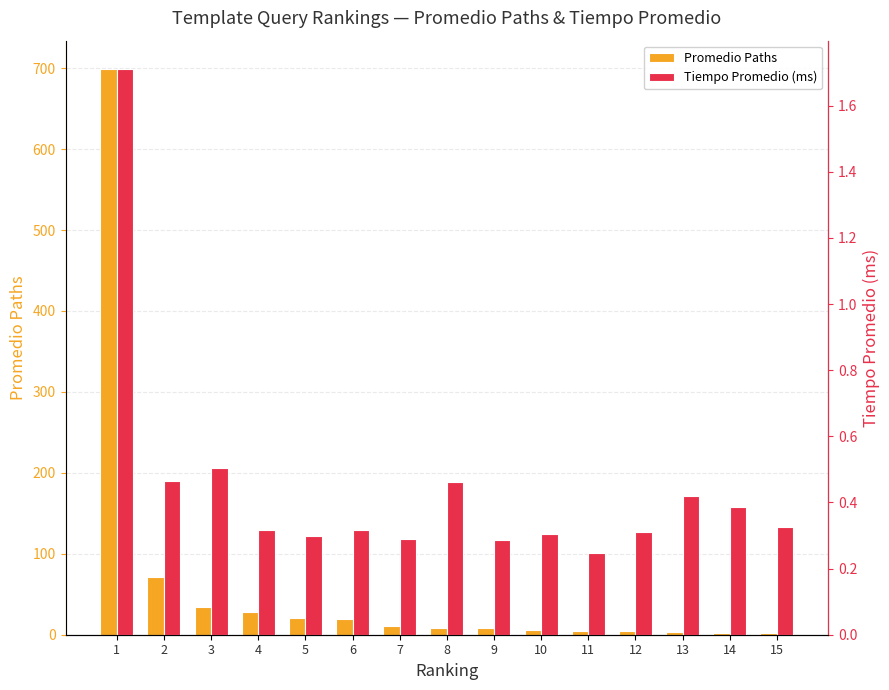

Reading left to right, transcribe all the data shown in this chart.

Promedio Paths: 1=699.0	2=71.0	3=34.0	4=28.0	5=21.0	6=20.0	7=11.0	8=8.0	9=8.0	10=6.0	11=4.0	12=4.0	13=3.0	14=2.0	15=2.0
Tiempo Promedio (ms): 1=1.7	2=0.5	3=0.5	4=0.3	5=0.3	6=0.3	7=0.3	8=0.5	9=0.3	10=0.3	11=0.2	12=0.3	13=0.4	14=0.4	15=0.3